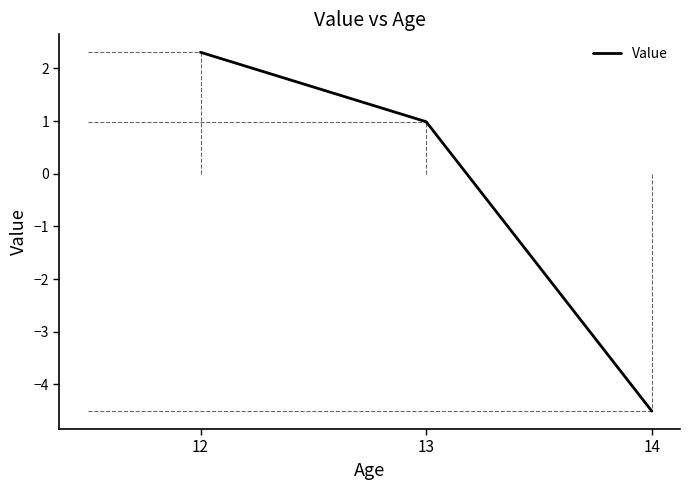

Which has a higher value, 14 or 13?

13